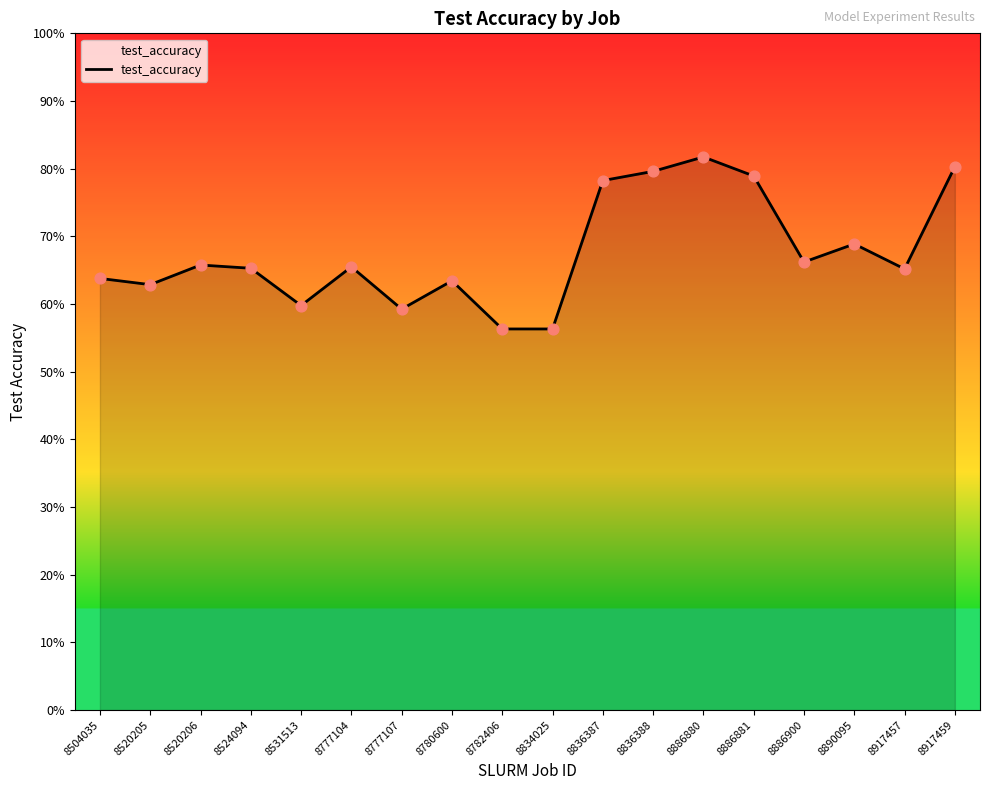

Which has a higher value, 8834025 or 8782406?

8834025